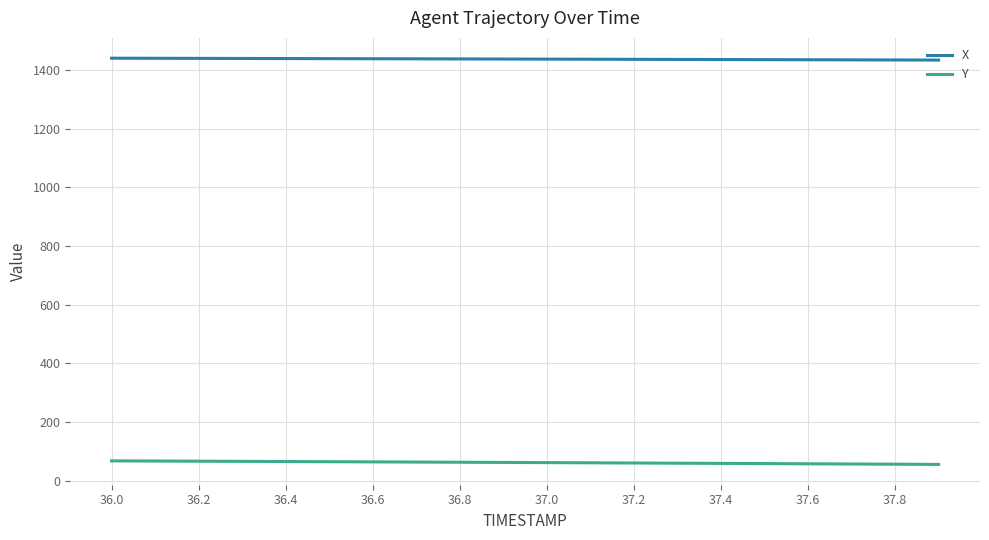

Is this an area chart (filled region under the line)?

No